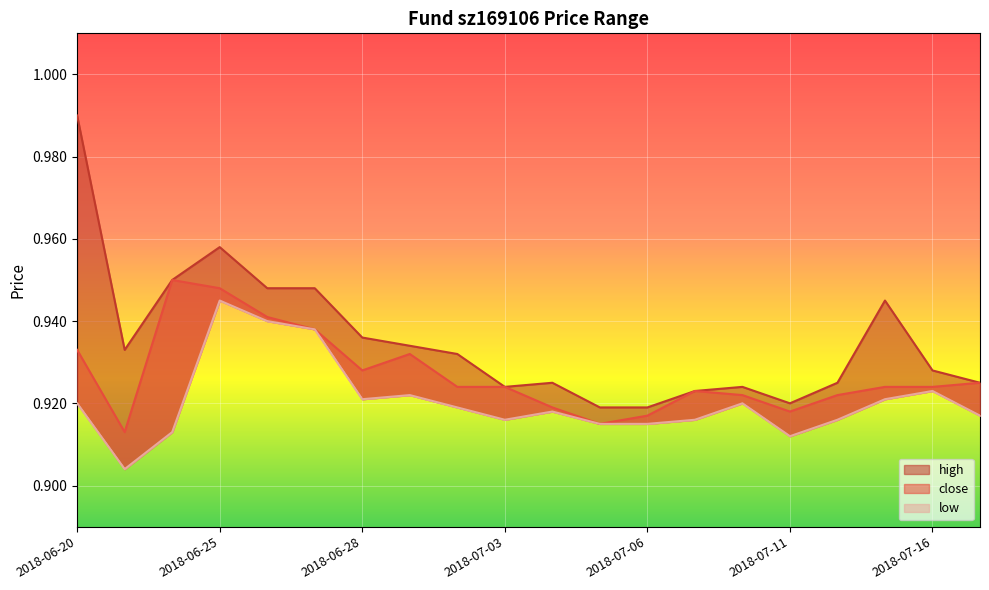

True or false: low and high intersect in this chart.

False